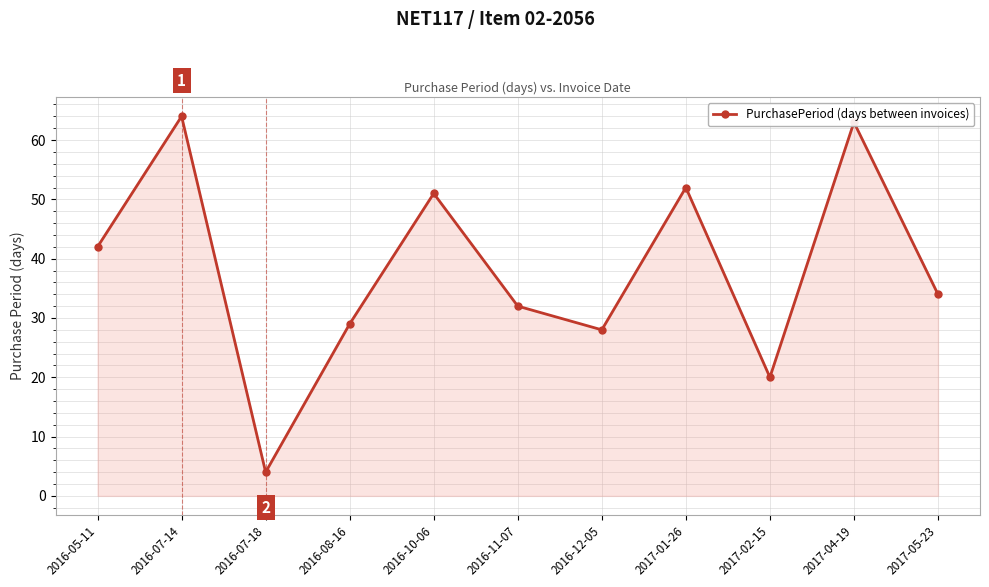

What is the average value?

38